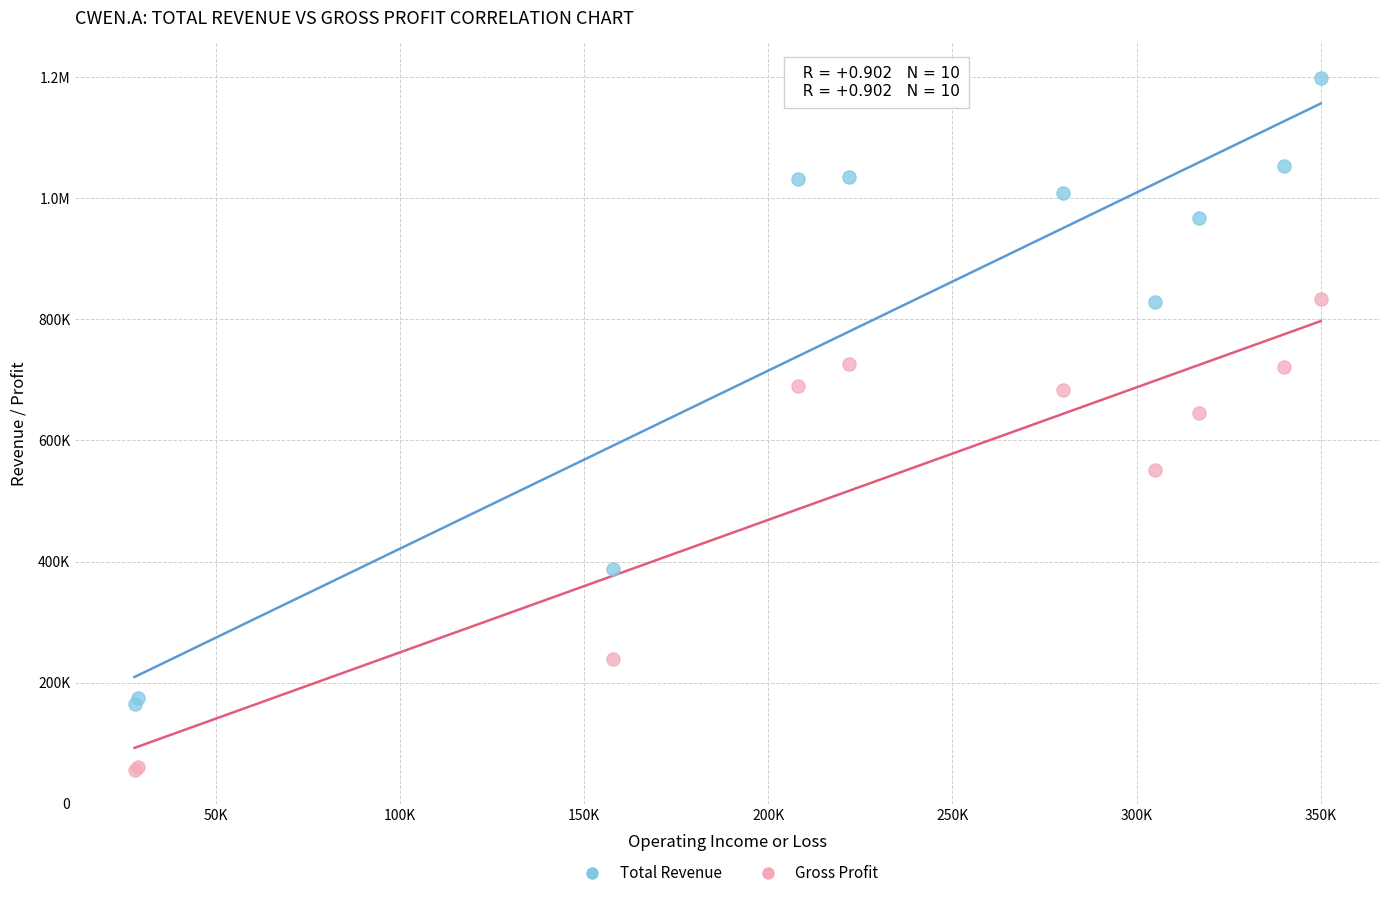

What are all the series names shown in the legend?

Total Revenue, Gross Profit